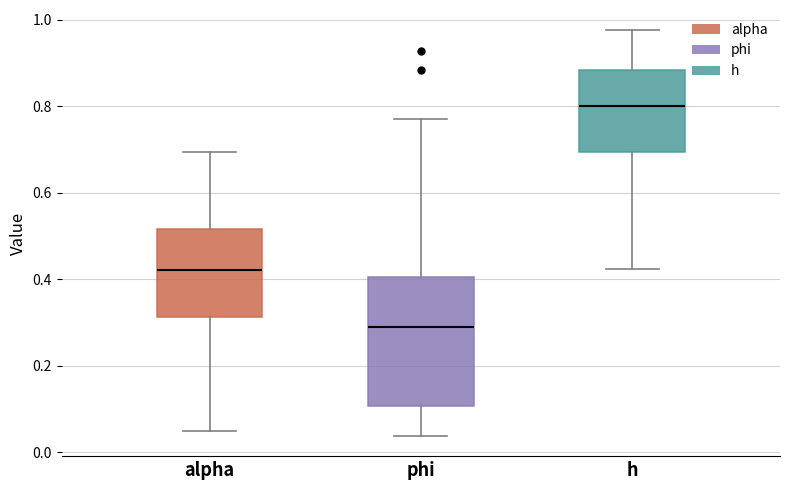

Where does the median line of the box for alpha sit on the y-axis? The values are not printed on the chart, so give them approximately, as read against the axis.

0.42